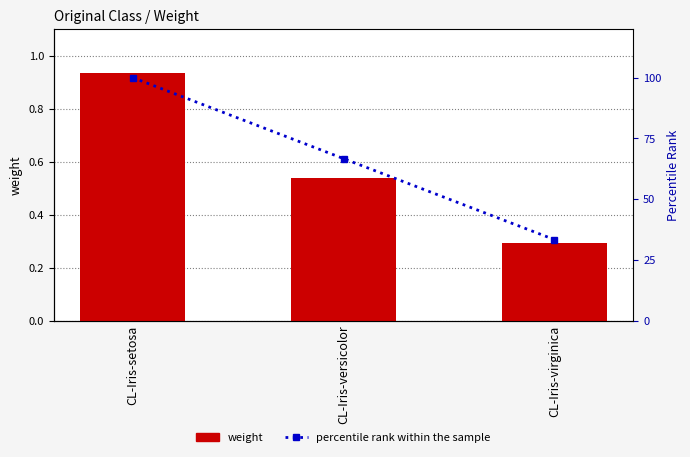

Rank the series at CL-Iris-versicolor from highest to lowest value.

percentile rank within the sample, weight